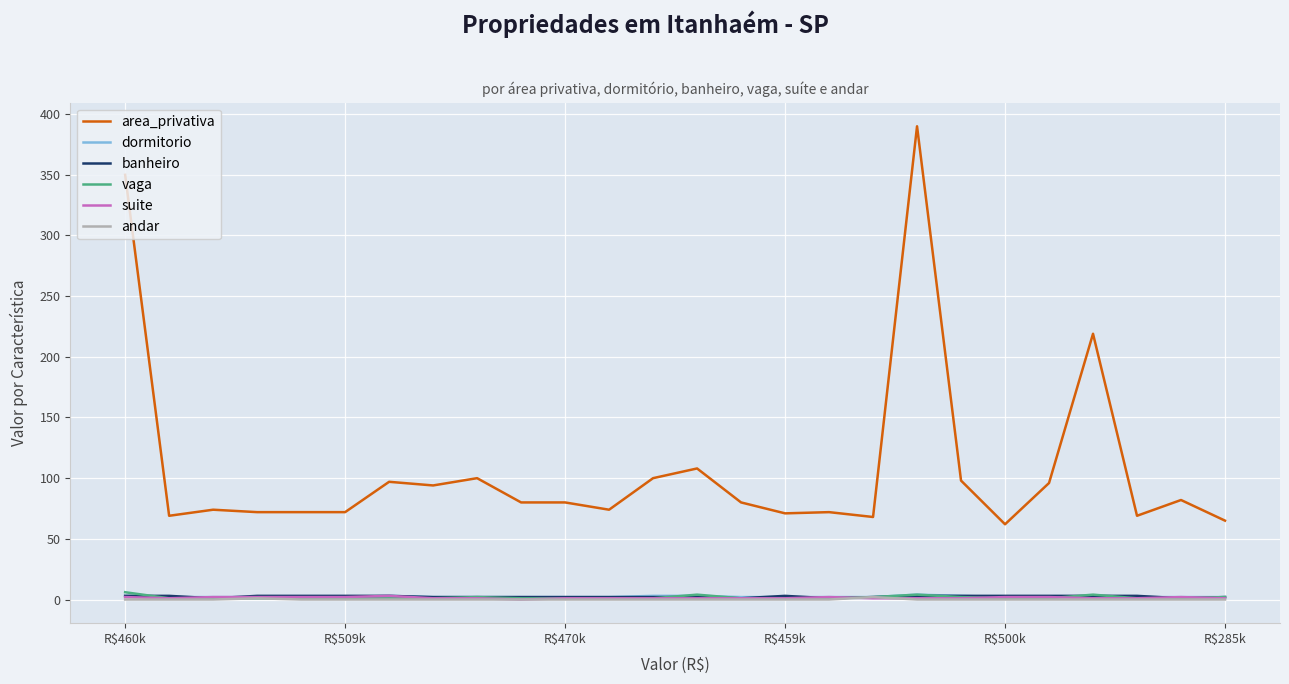

Which series has the largest range (max minus min)?

area_privativa